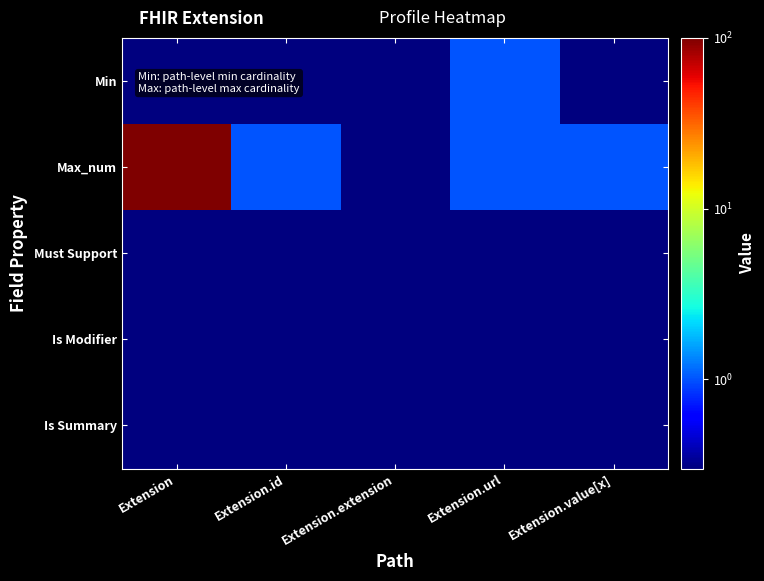

What is the total value across all series at Extension.value[x]?

2.2